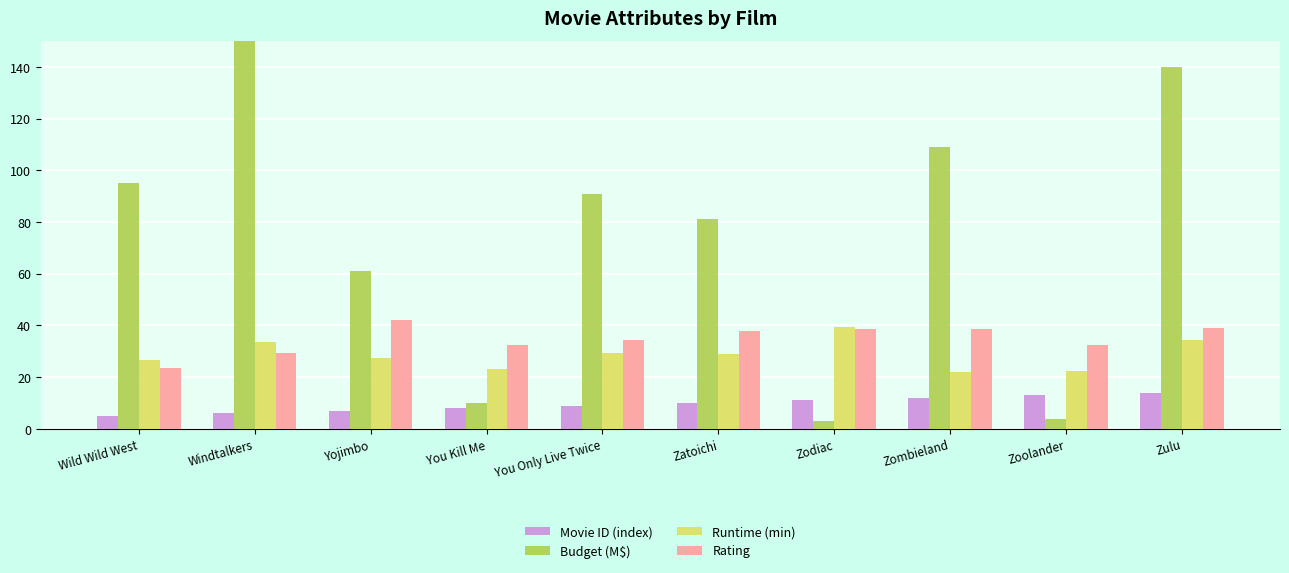

Which series has the largest total across all categories?

Budget (M$)